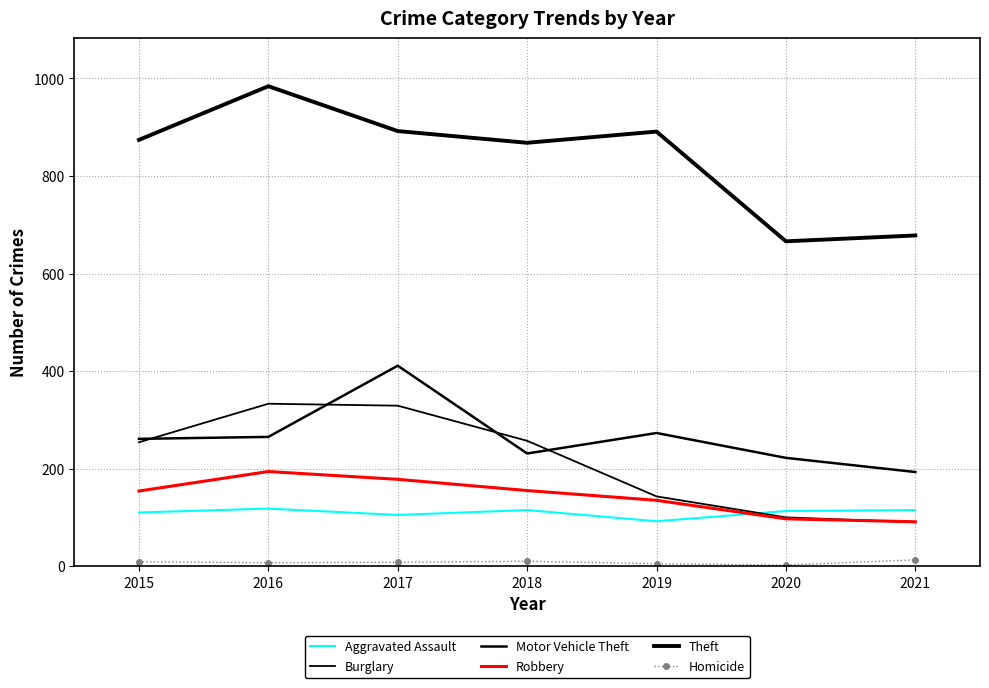

How many interior local valleys does the Homicide series have?

2